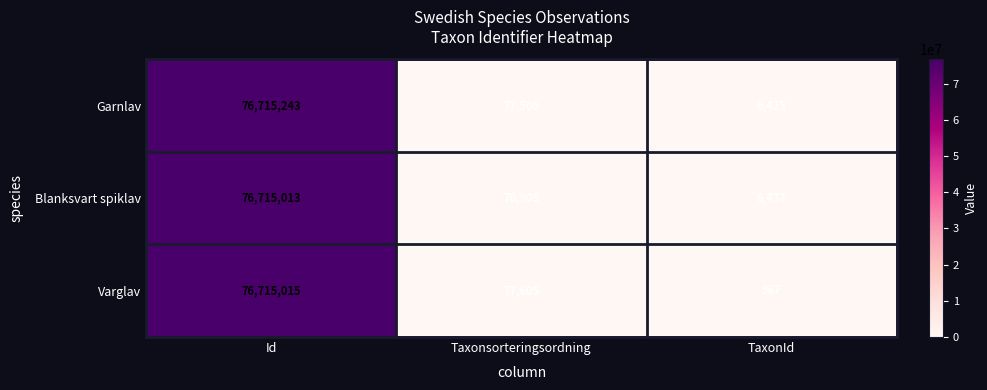

What is the total value across all series at Id?

230145271